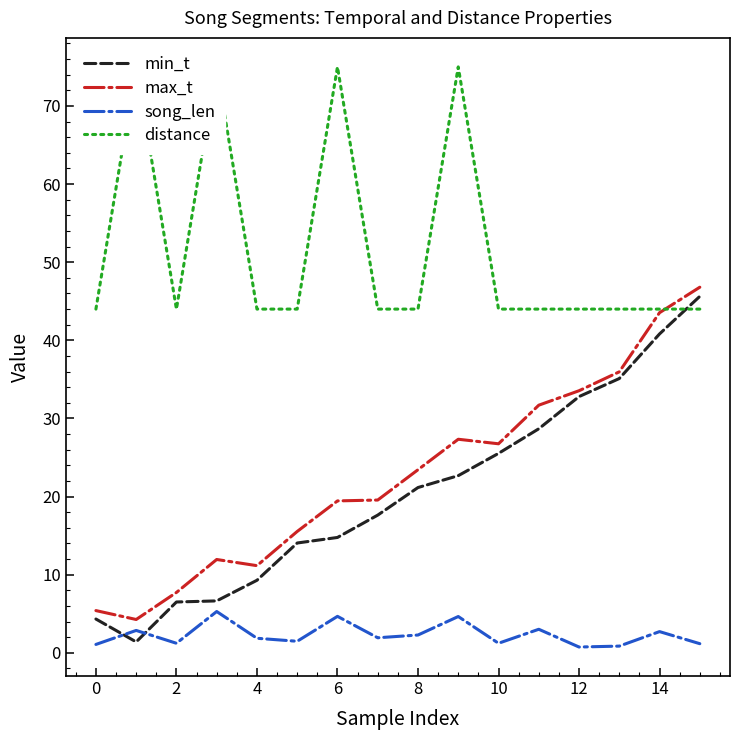

Is it true that song_len equals 1.9 at 4?

True